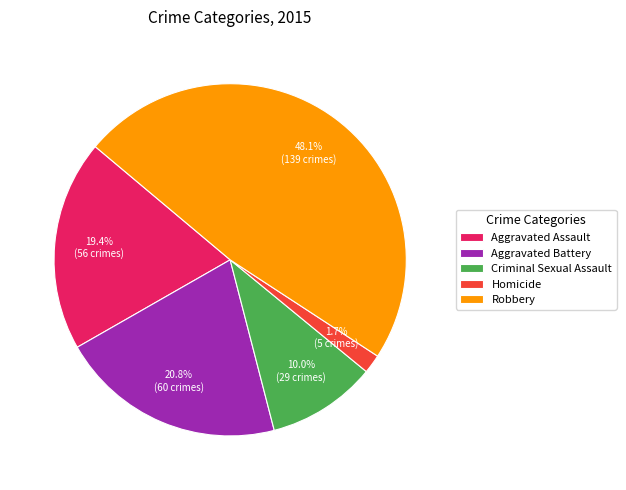

True or false: Robbery accounts for 48% of the total.

True